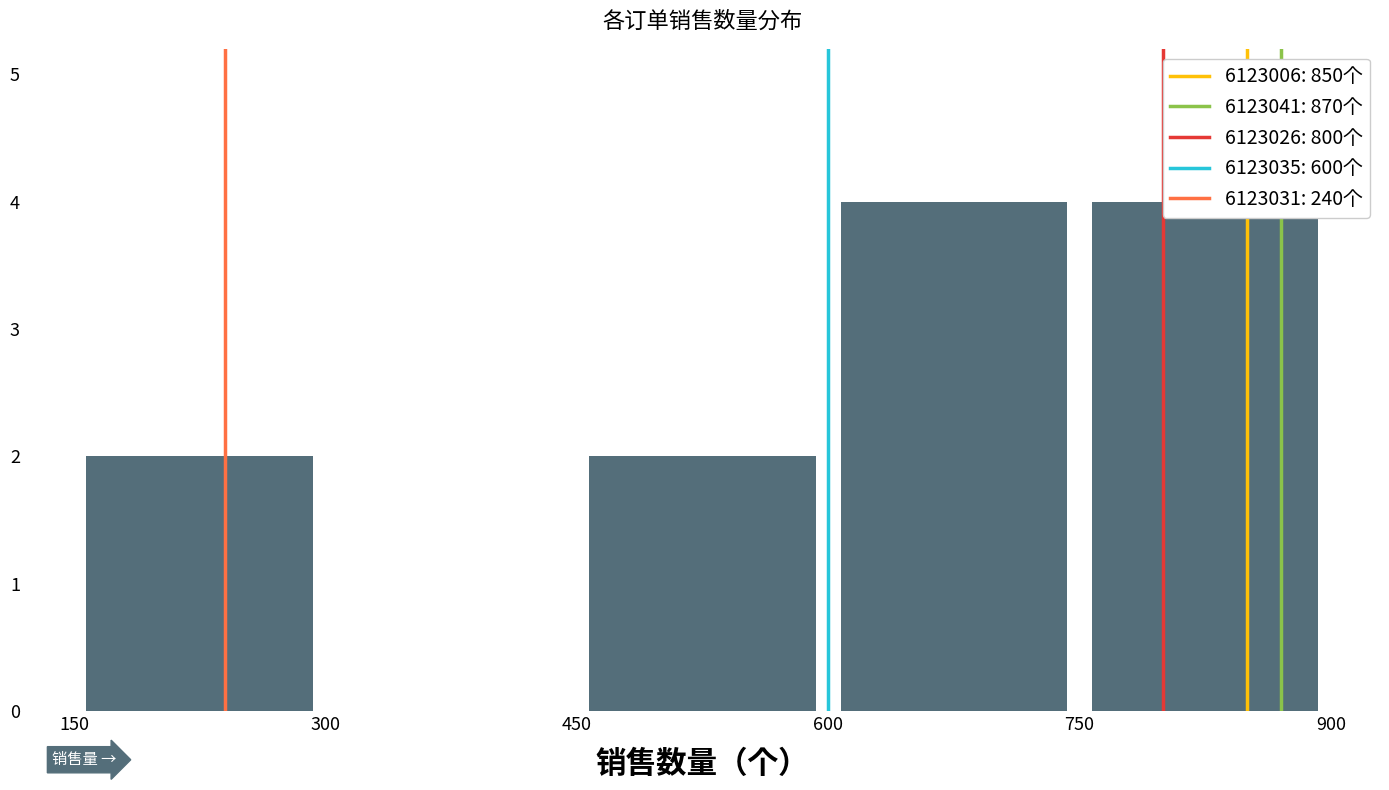

How many distinct data groups are displayed?

1